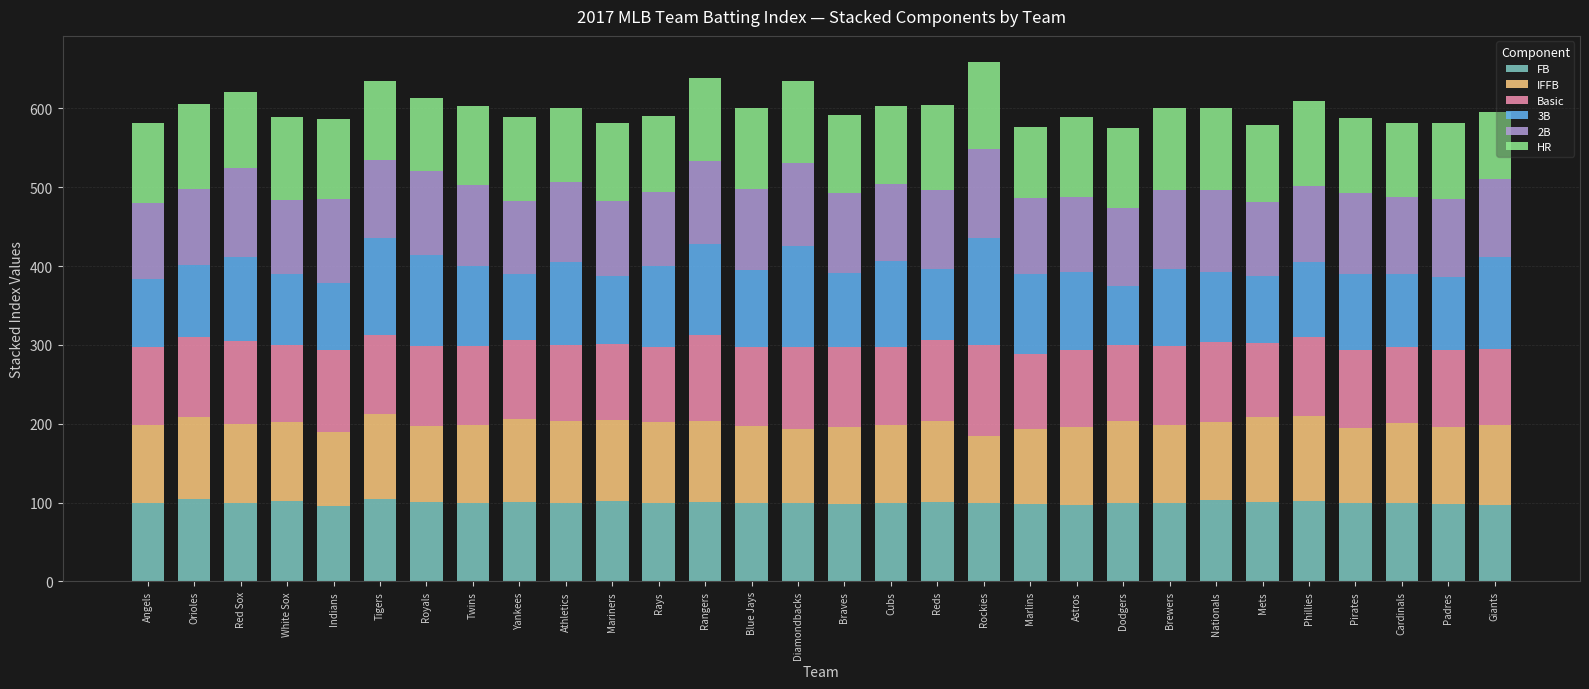

What is the maximum value for FB?

105